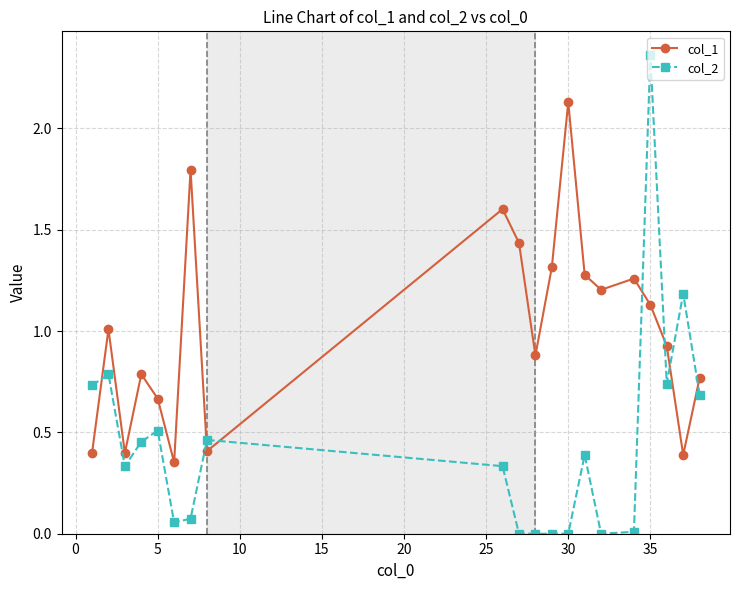

What is the value of the col_1 point at the 7th from the left?

1.8